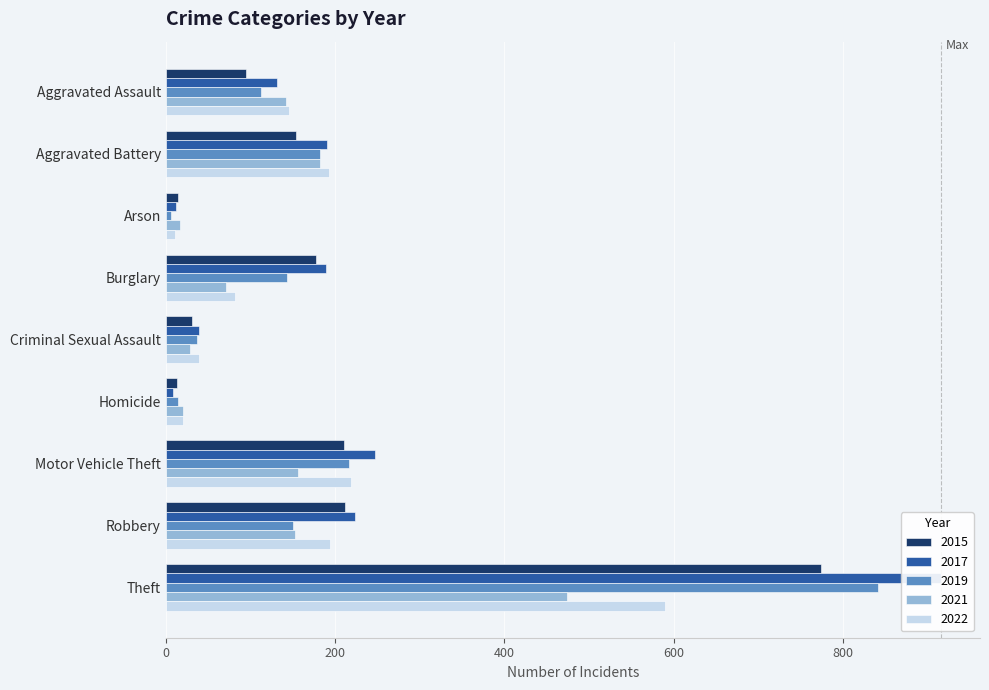

What is the average value of the 2019 series?

189